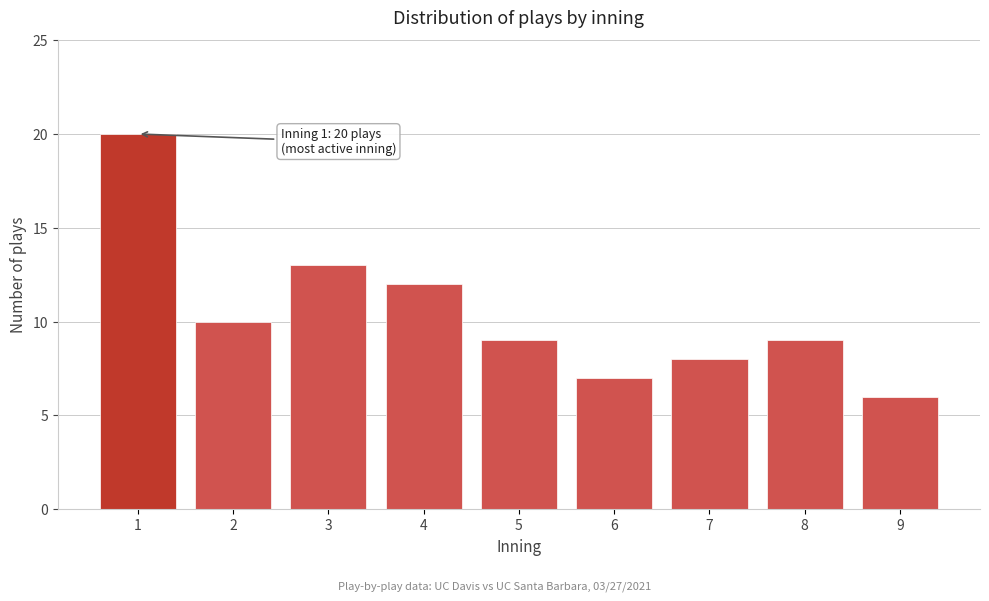

Reading left to right, list all the values displayed in this chart.

20	10	13	12	9	7	8	9	6